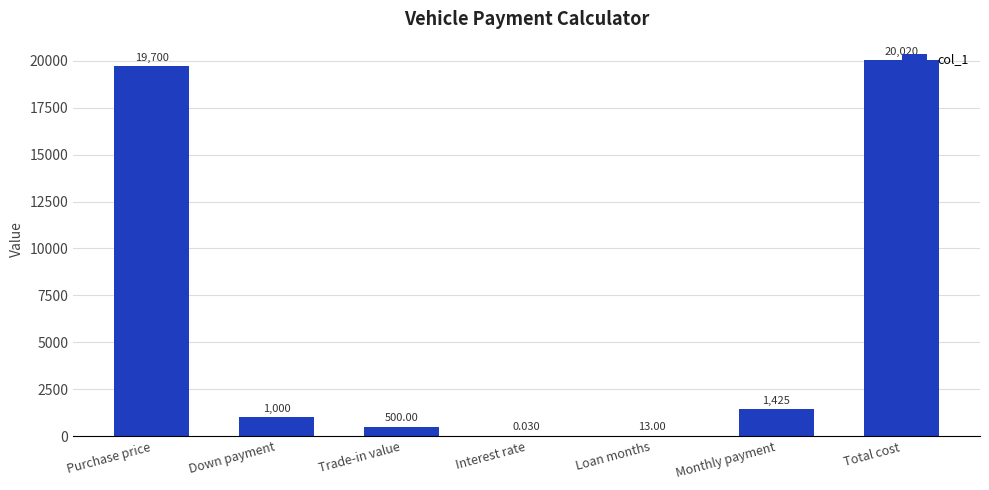

What is the difference between the values at Loan months and Purchase price?

19687.0